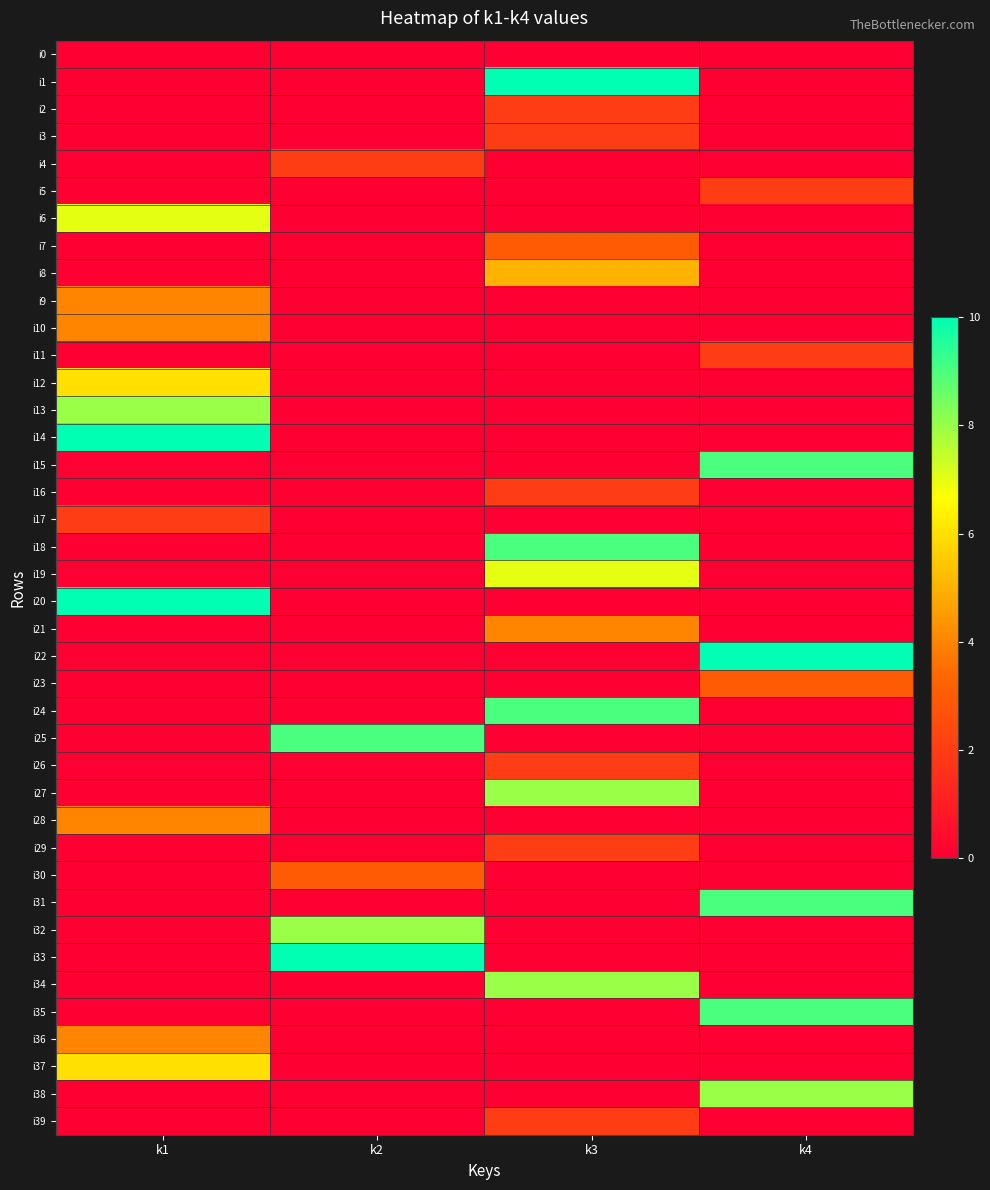

Which series changed the most between k1 and k3?

i1